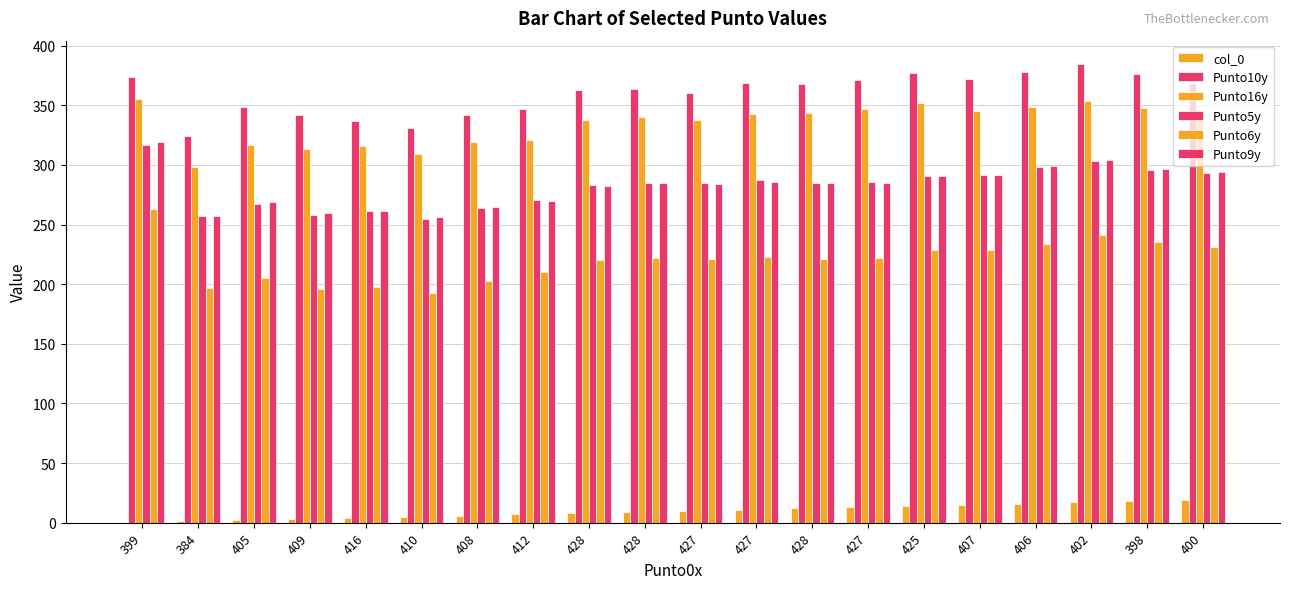

True or false: Punto9y has a value of 285 at 428.

True